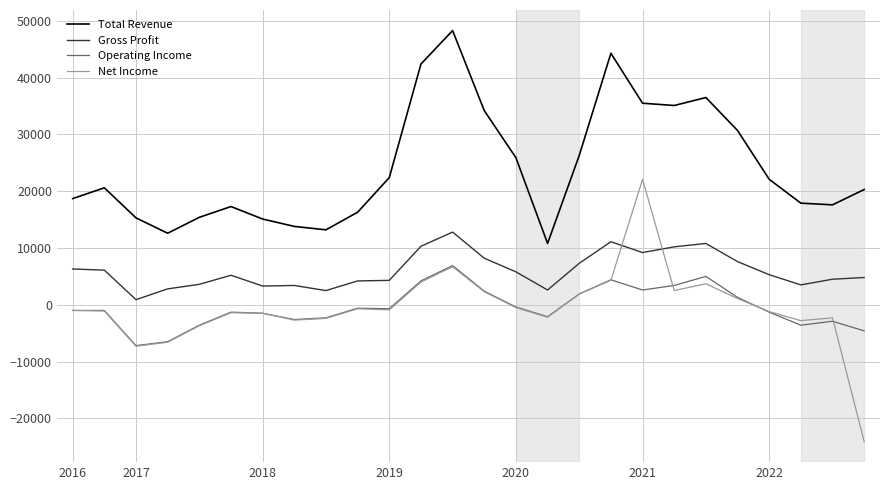

How many lines are shown in the chart?

4